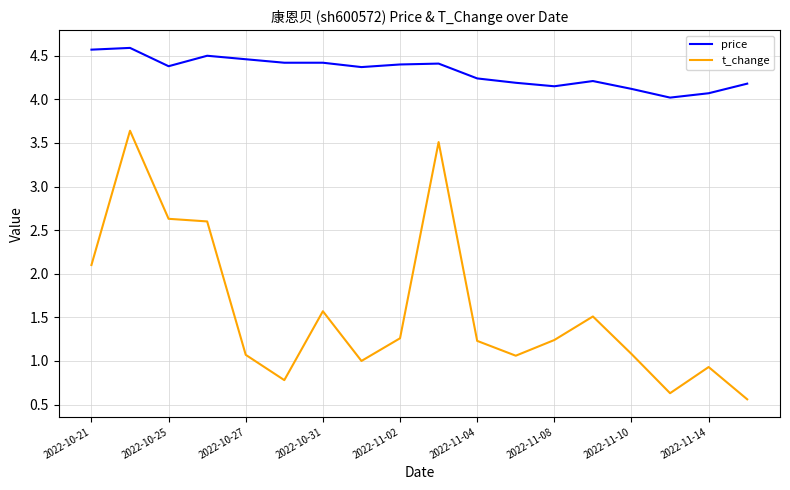

True or false: t_change and price cross at least once.

False